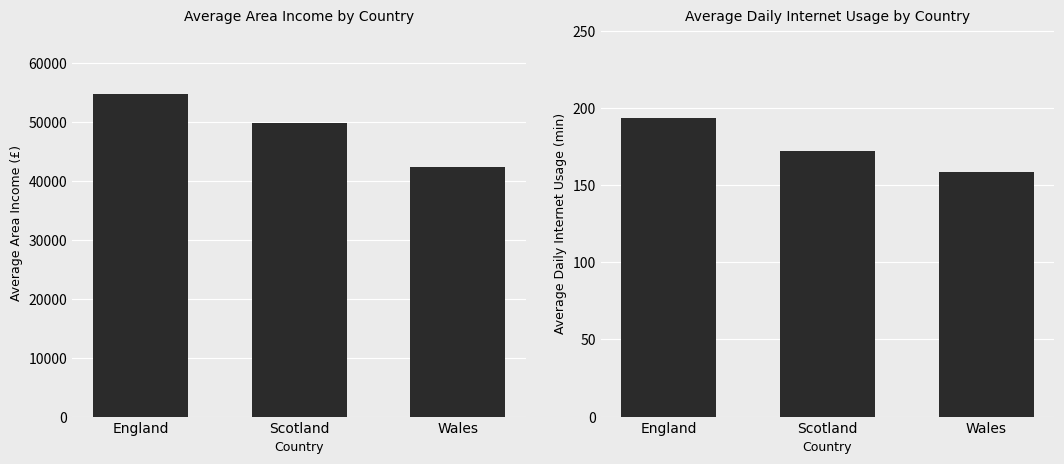

List the labels in order of Avg Area Income value, largest first.

England, Scotland, Wales